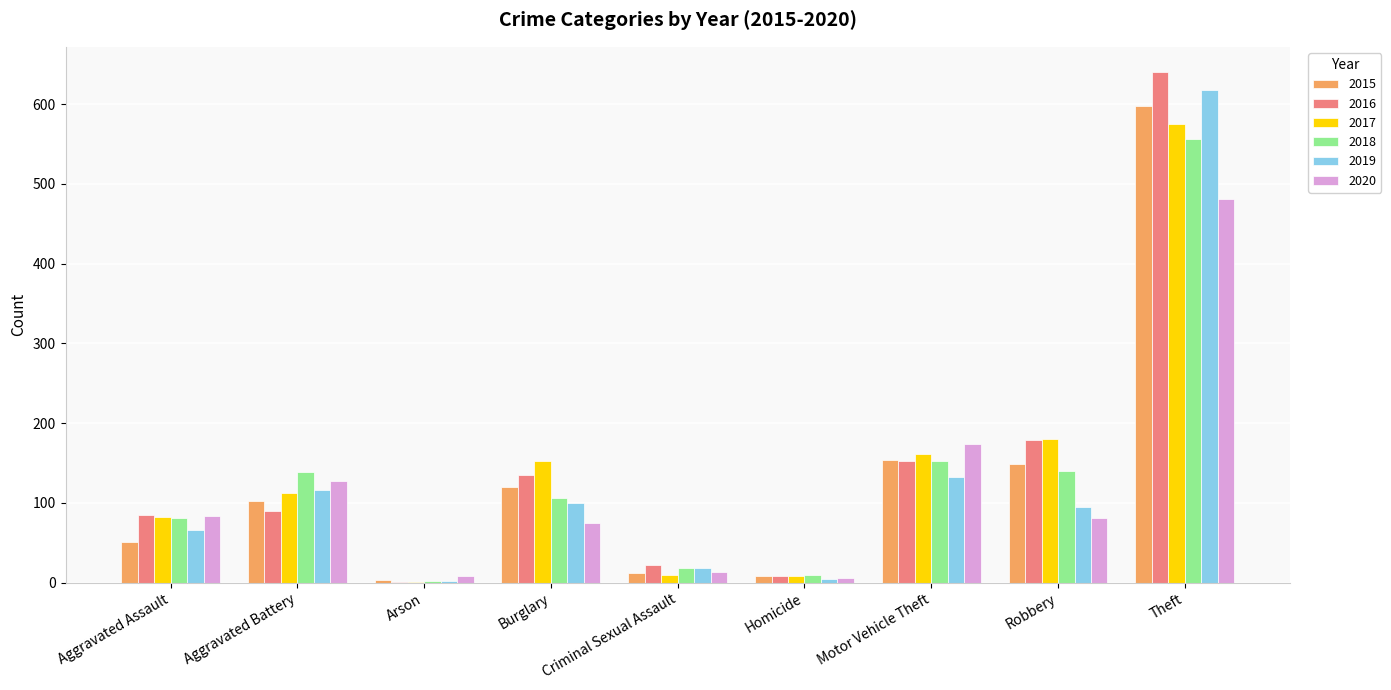

True or false: 2019 has a value of 5 at Homicide.

True